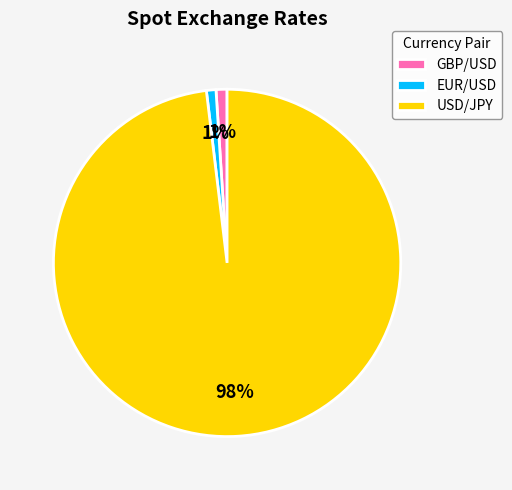

To the nearest percent, what is the difference between the largest and smallest slice percentages?

97%